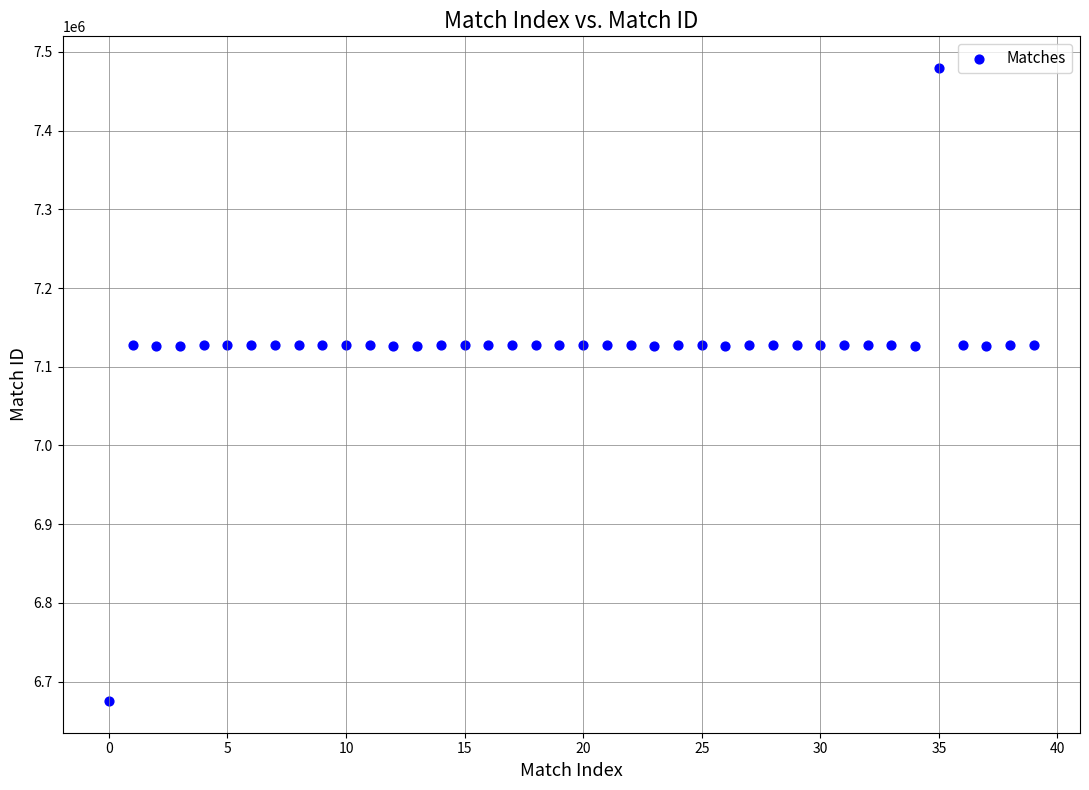

What is the range of Y values (max minus min)?

804406